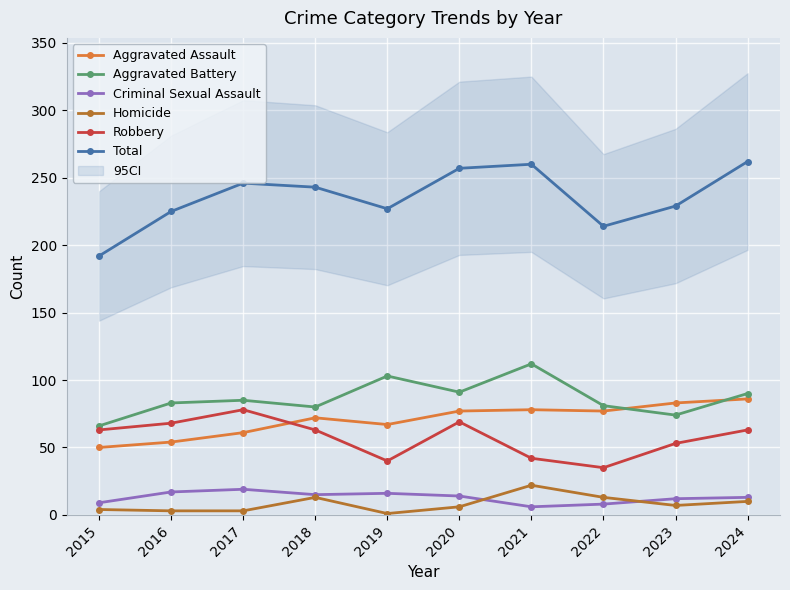

At 2015, list the series in order from largest to smallest.

Total, Aggravated Battery, Robbery, Aggravated Assault, Criminal Sexual Assault, Homicide